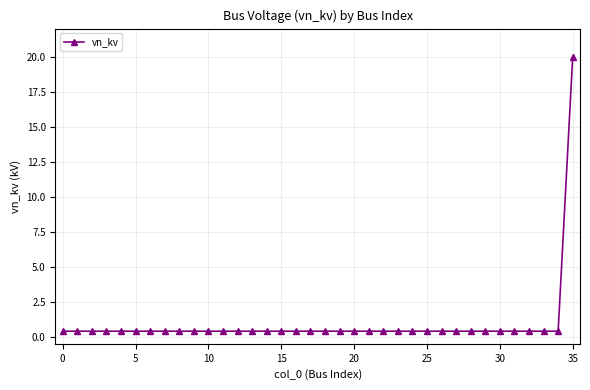

What is the average value?

0.9